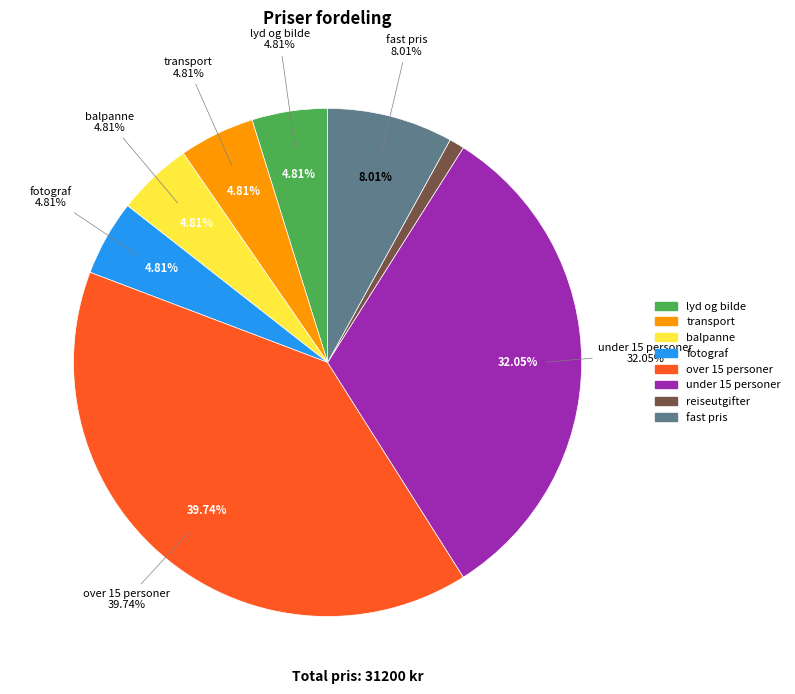

Does fast pris represent more than half of the total?

No